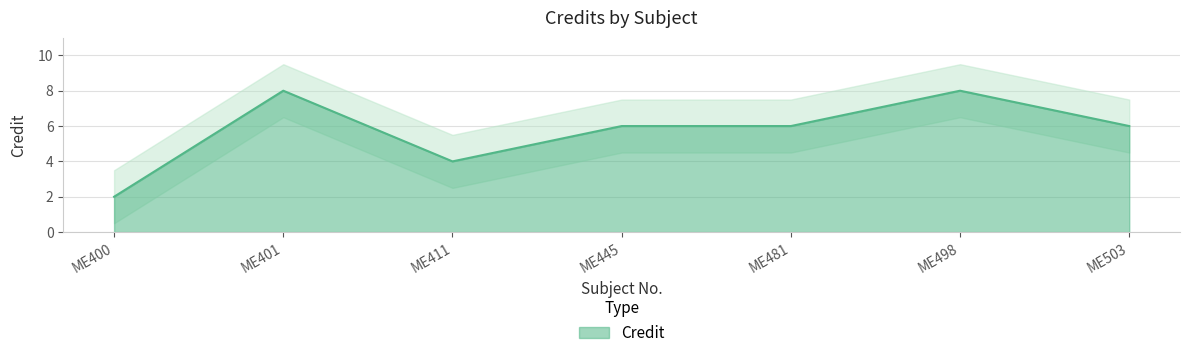

Which has a higher value, ME400 or ME481?

ME481